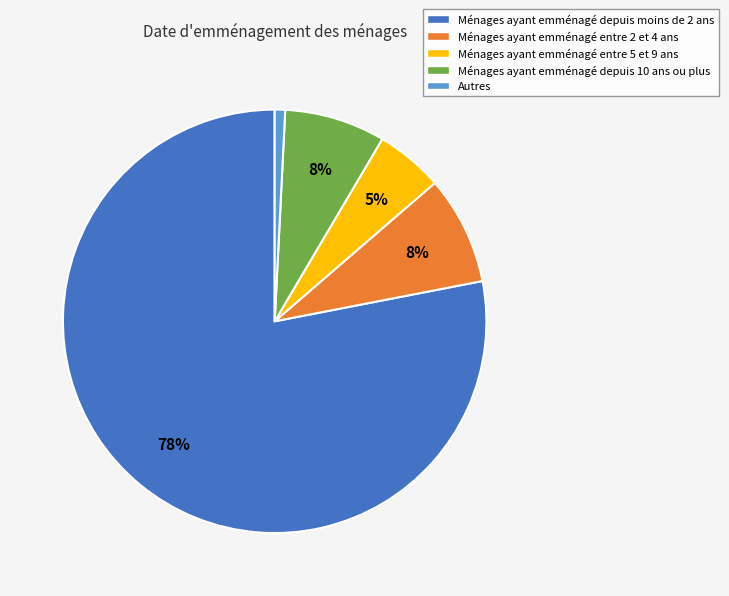

Is the sum of Ménages ayant emménagé depuis moins de 2 ans and Ménages ayant emménagé depuis 10 ans ou plus greater than half?

Yes